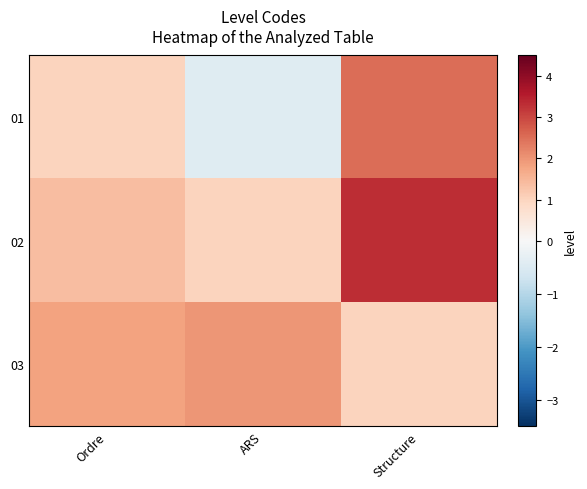

At which category is the sum across all series the highest?

Structure